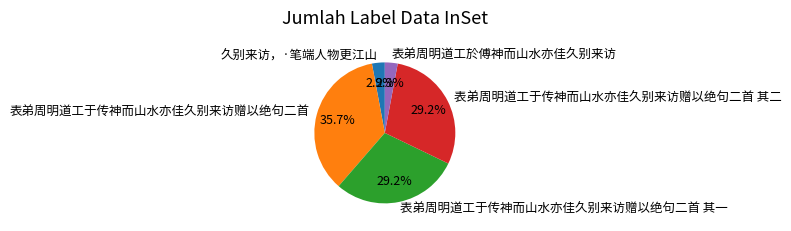

Is the sum of 表弟周明道工於傅神而山水亦佳久别来访 and 表弟周明道工于传神而山水亦佳久别来访赠以绝句二首 其二 greater than half?

No